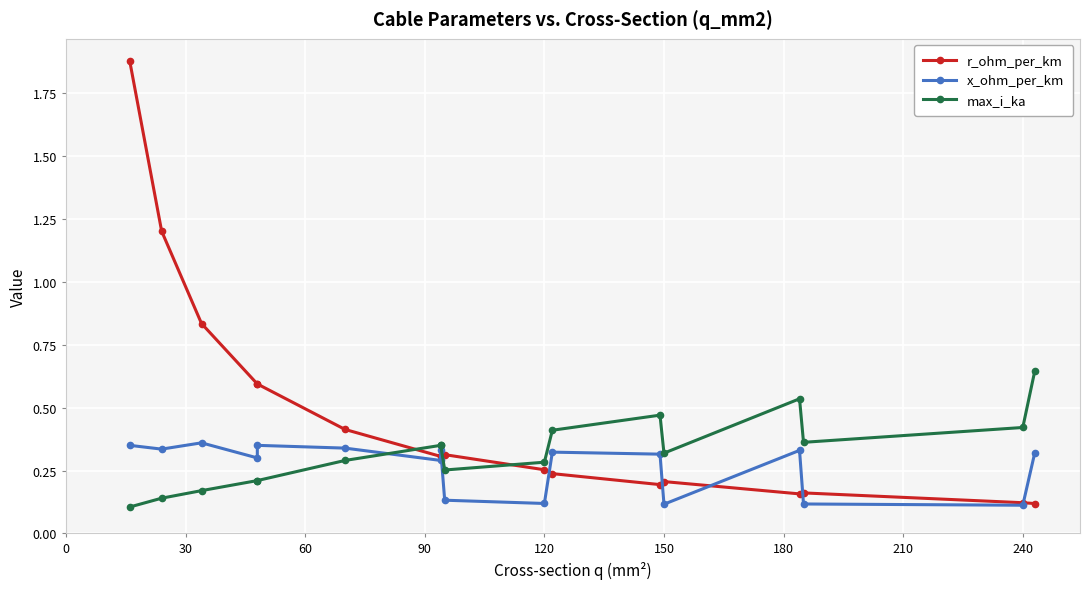

What is the difference between the maximum and minimum values in the r_ohm_per_km series?

1.8